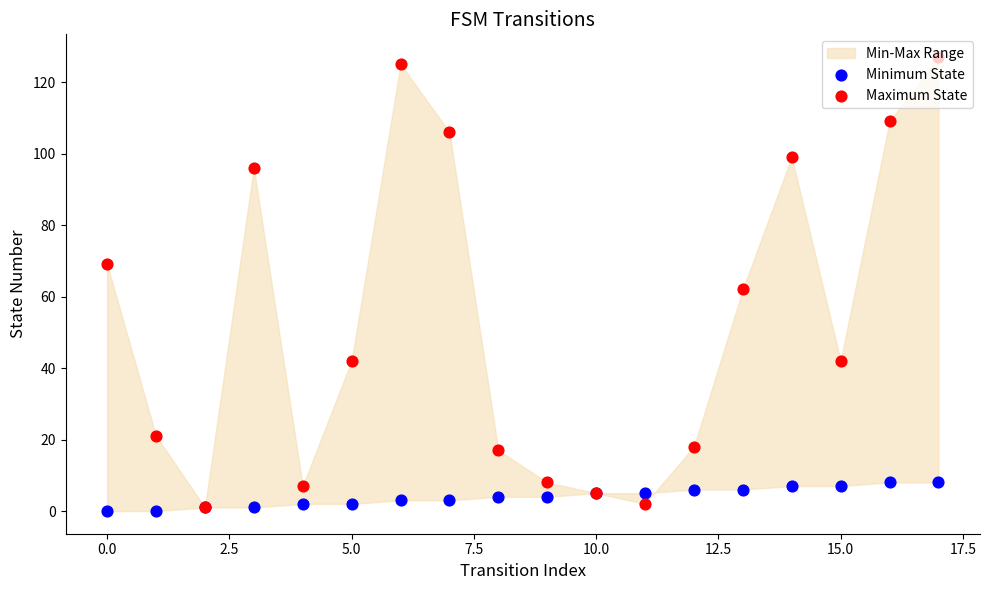

Which series has the largest Y range (max minus min)?

Maximum State